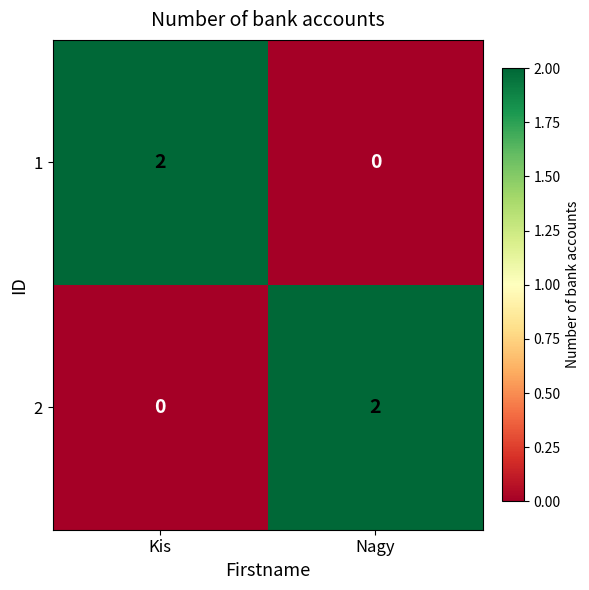

The value of 1 at Nagy is 1. True or false?

False